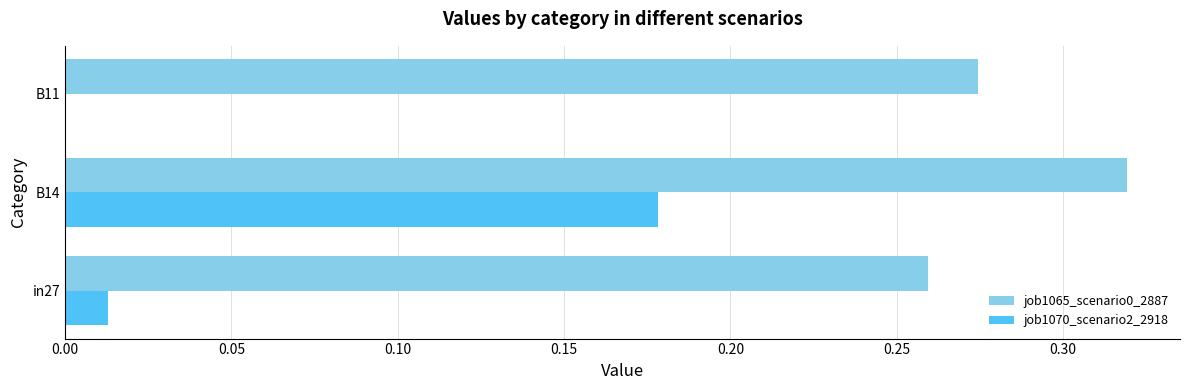

Count the number of categories in the chart.

3